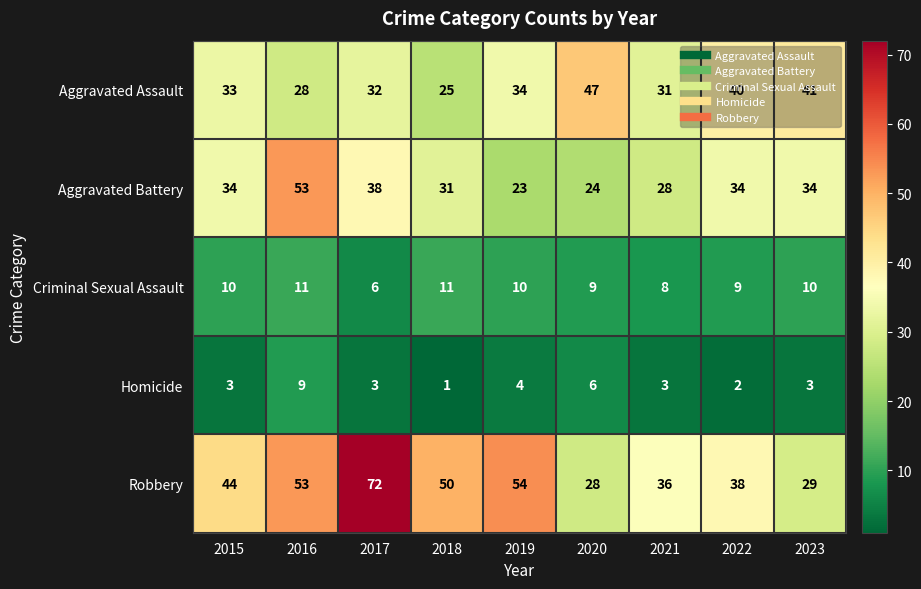

At 2017, list the series in order from largest to smallest.

Robbery, Aggravated Battery, Aggravated Assault, Criminal Sexual Assault, Homicide